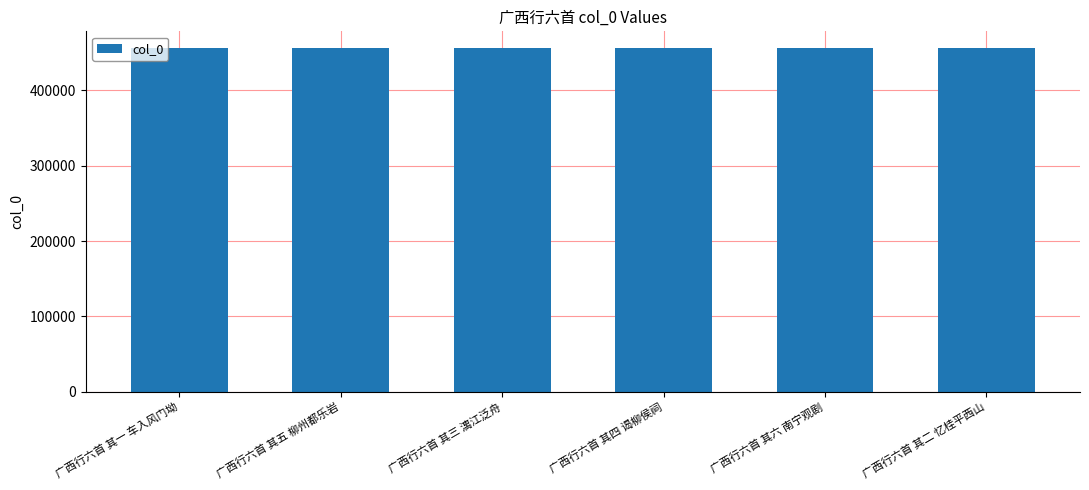

What is the change in value from 广西行六首 其三 漓江泛舟 to 广西行六首 其四 谒柳侯祠?

+1